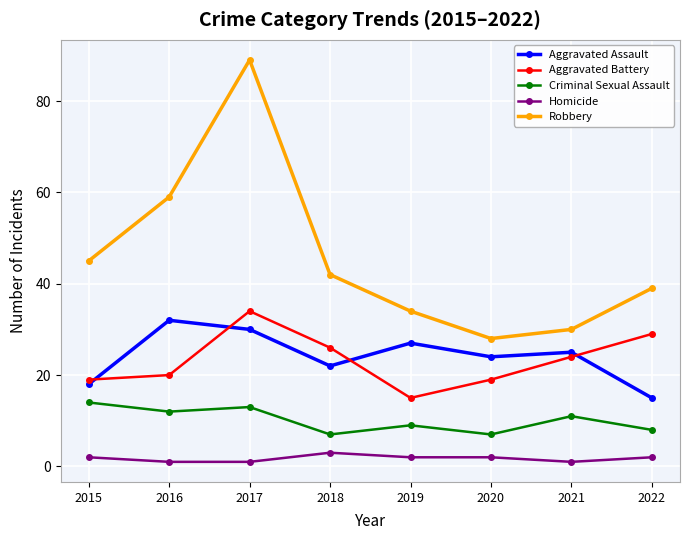

How many values in the Robbery series are below 42?

4